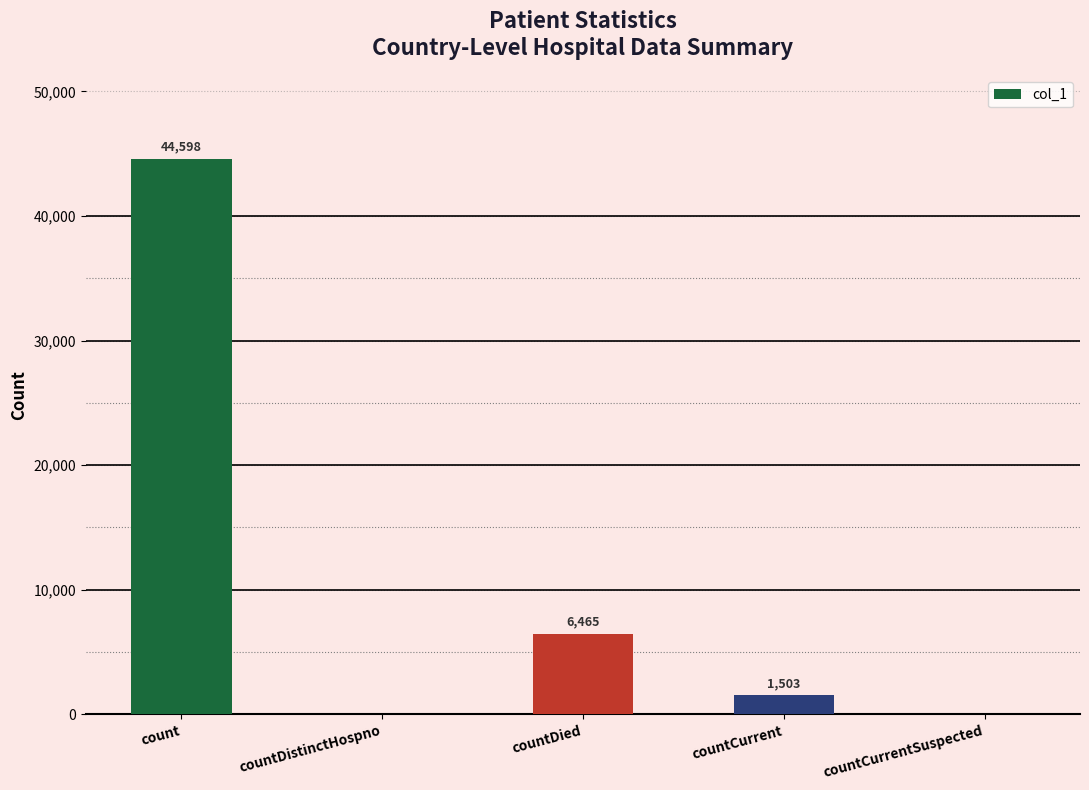

Read the value at countDied.

6465